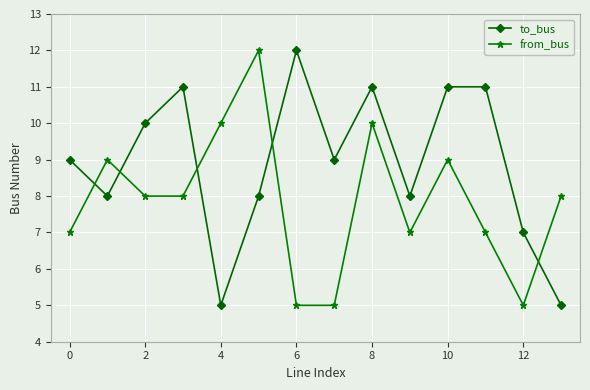

Rank the series by their average value, from highest to lowest.

to_bus, from_bus